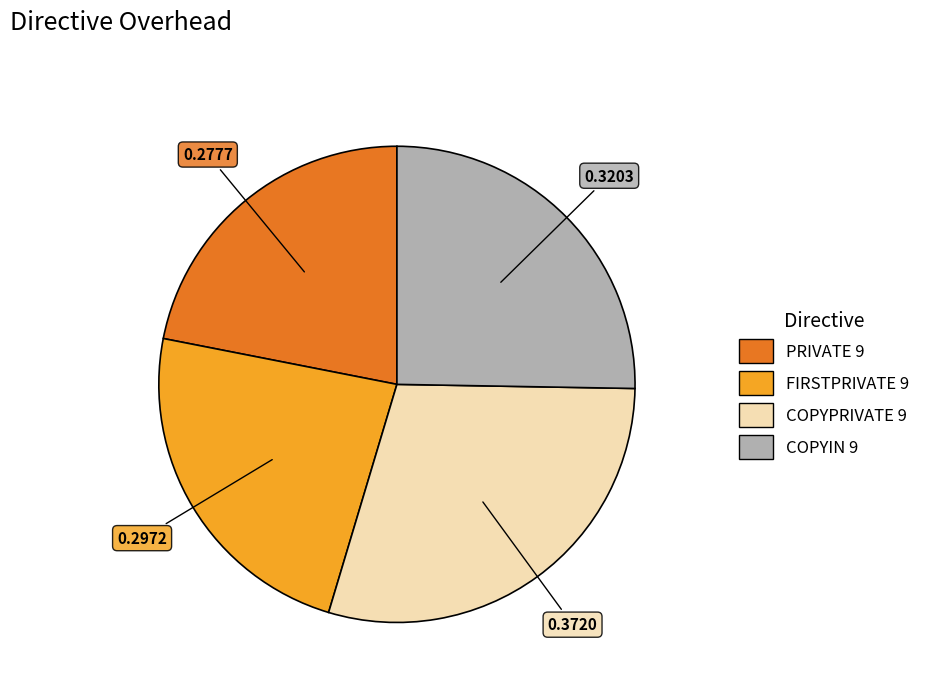

True or false: COPYPRIVATE 9 accounts for 18% of the total.

False